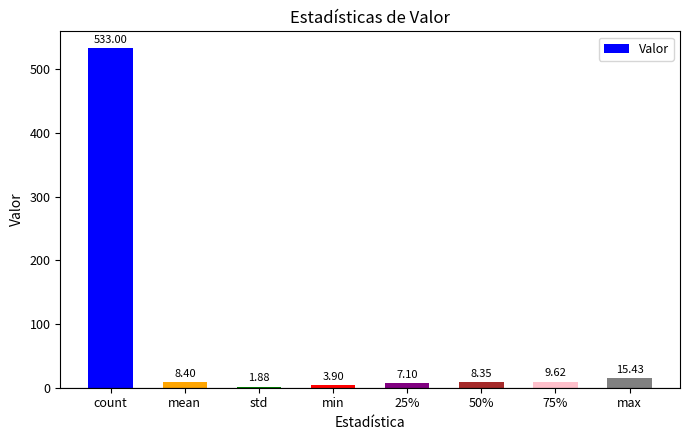

What is the label of the 1st bar from the left?

count